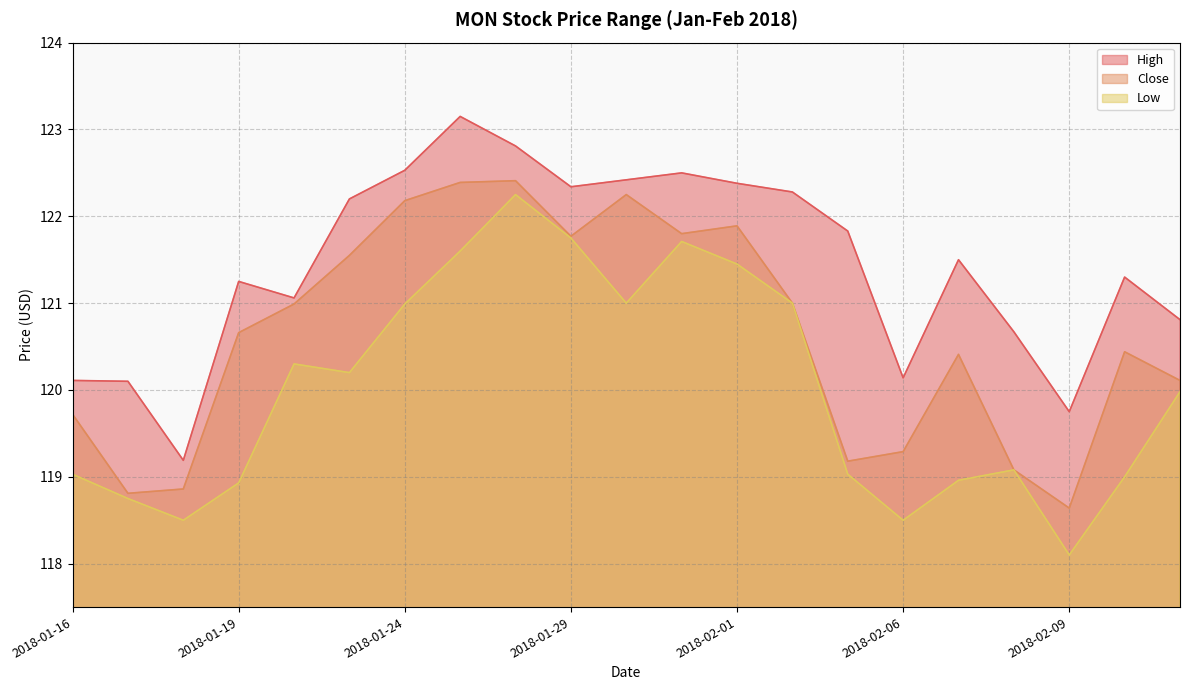

What is the total value across all series at 2018-02-08?

358.8